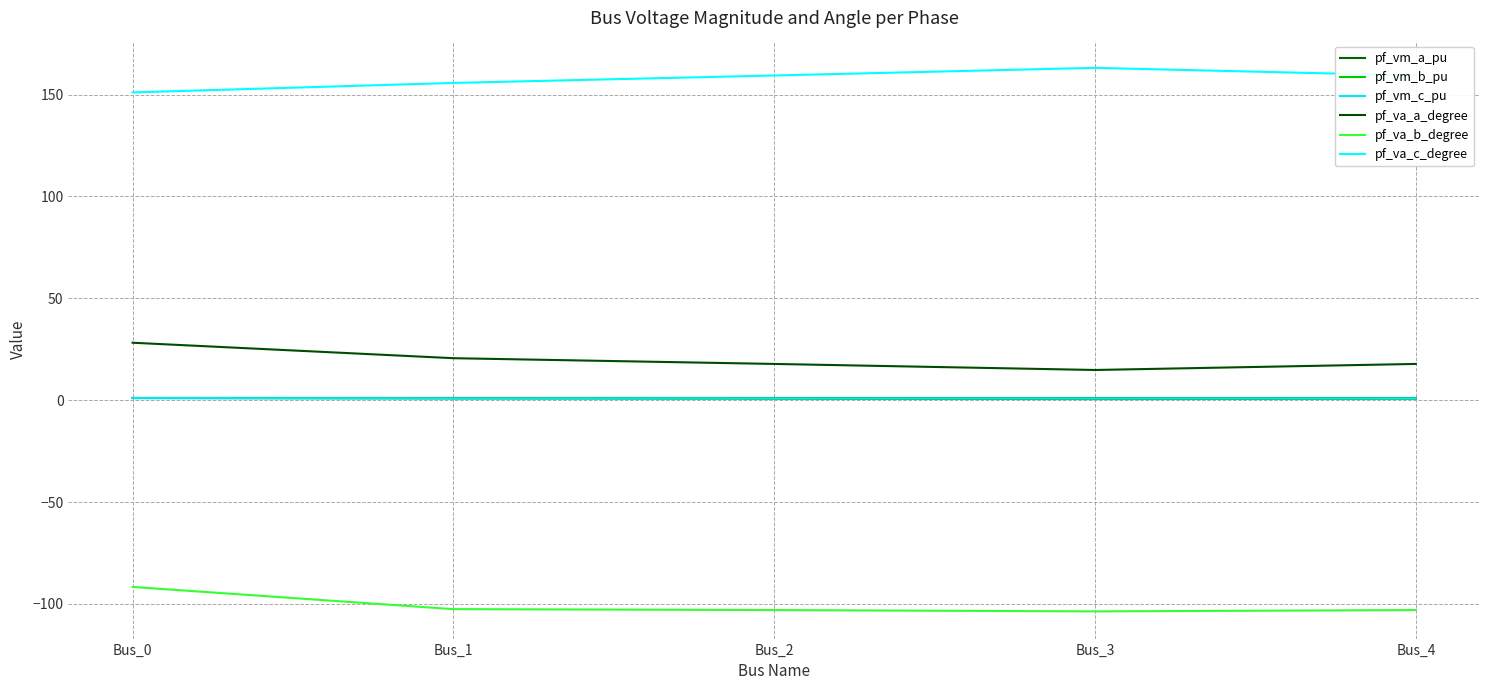

Rank the series by their maximum value, from lowest to highest.

pf_va_b_degree, pf_vm_b_pu, pf_vm_c_pu, pf_vm_a_pu, pf_va_a_degree, pf_va_c_degree